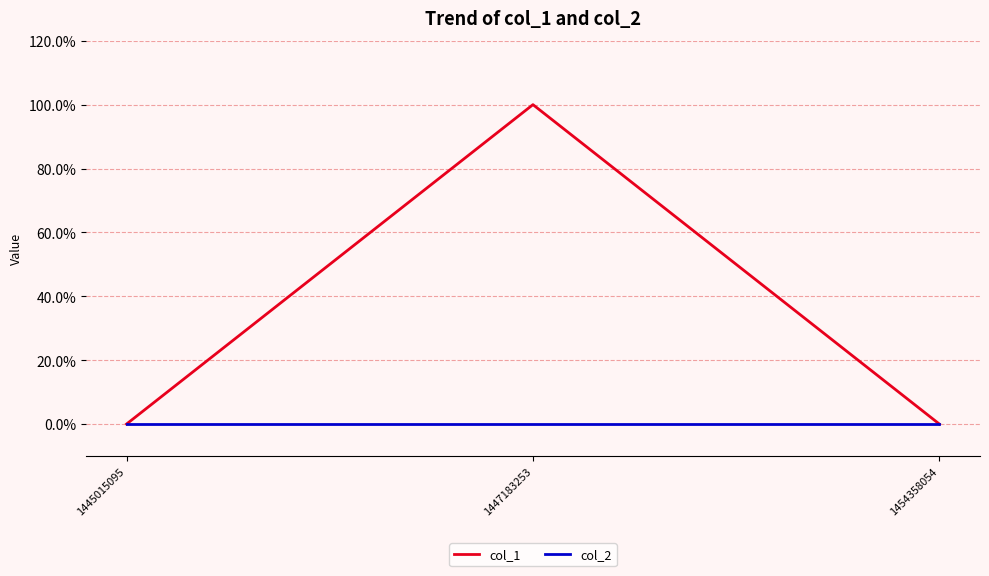

What are all the series names shown in the legend?

col_1, col_2